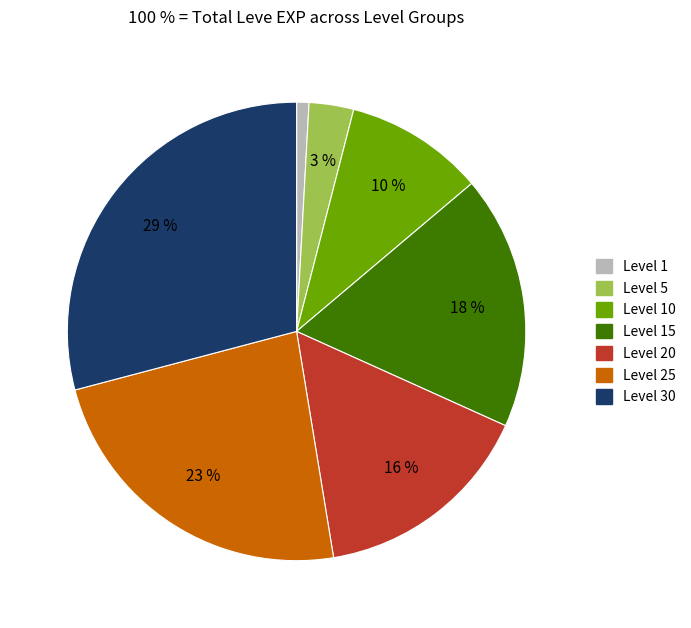

To the nearest percent, what is the difference between the largest and smallest slice percentages?

28%